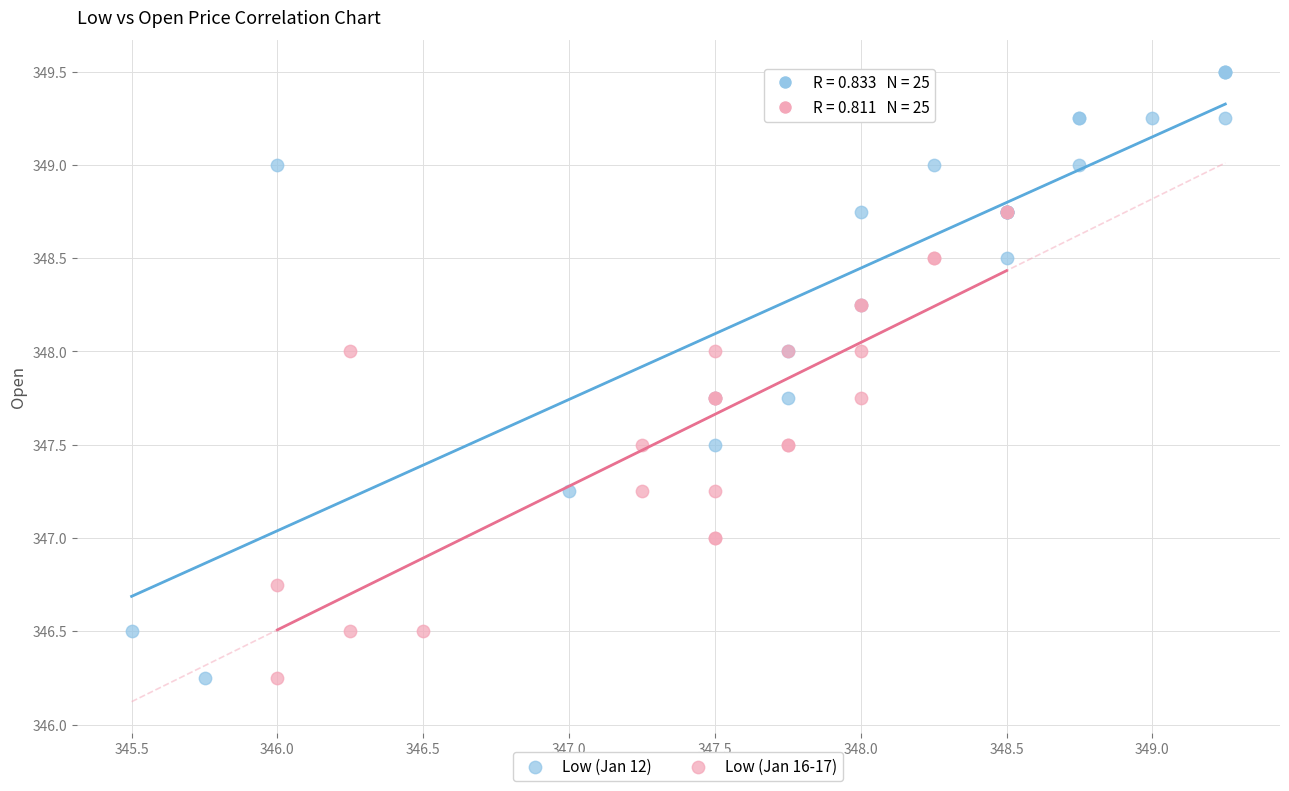

Which series has the widest spread of Y values?

Low (Jan 12)